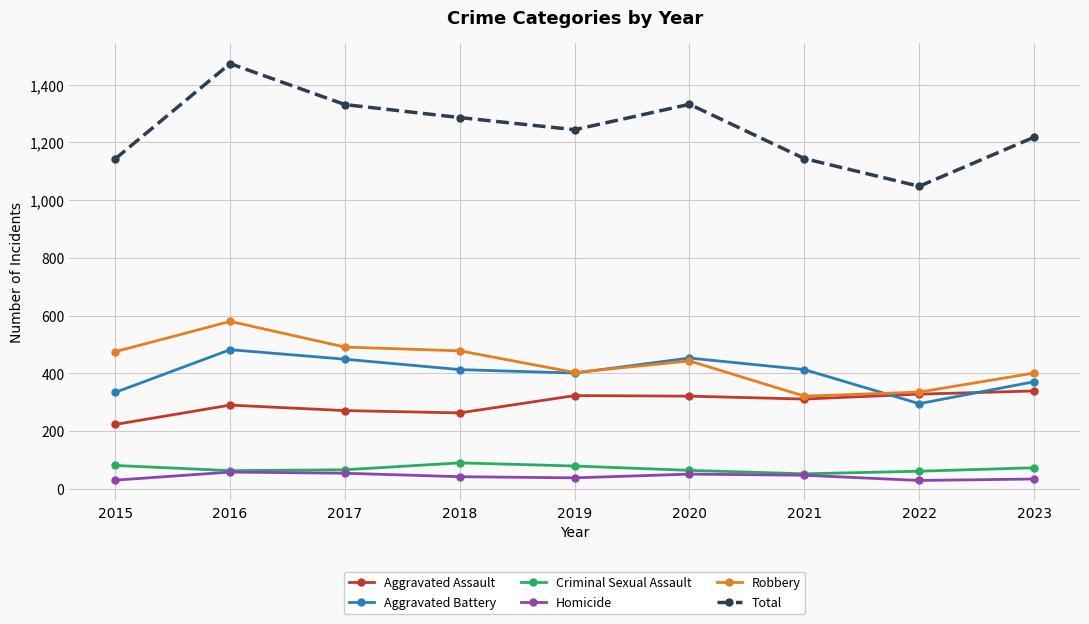

How many data points in Robbery are less than 443?

4